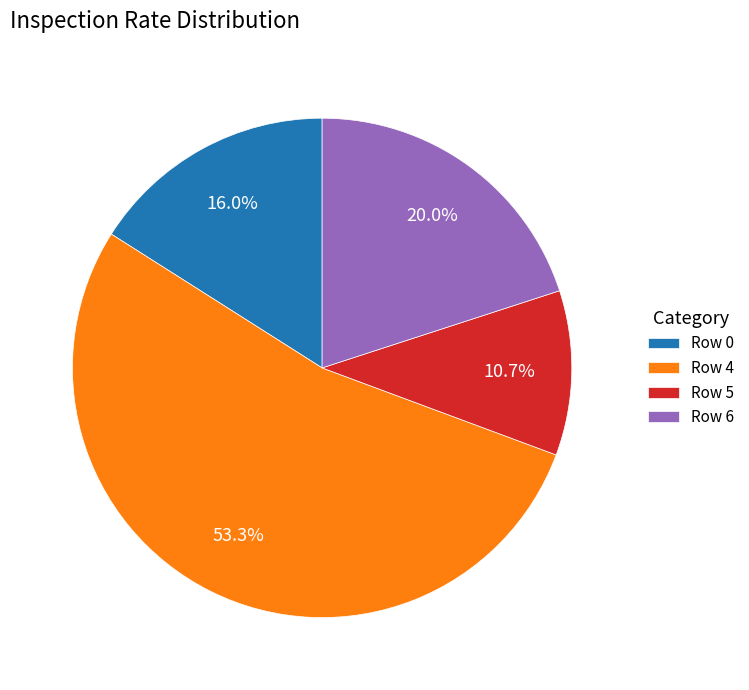

How many segments does this pie chart have?

4